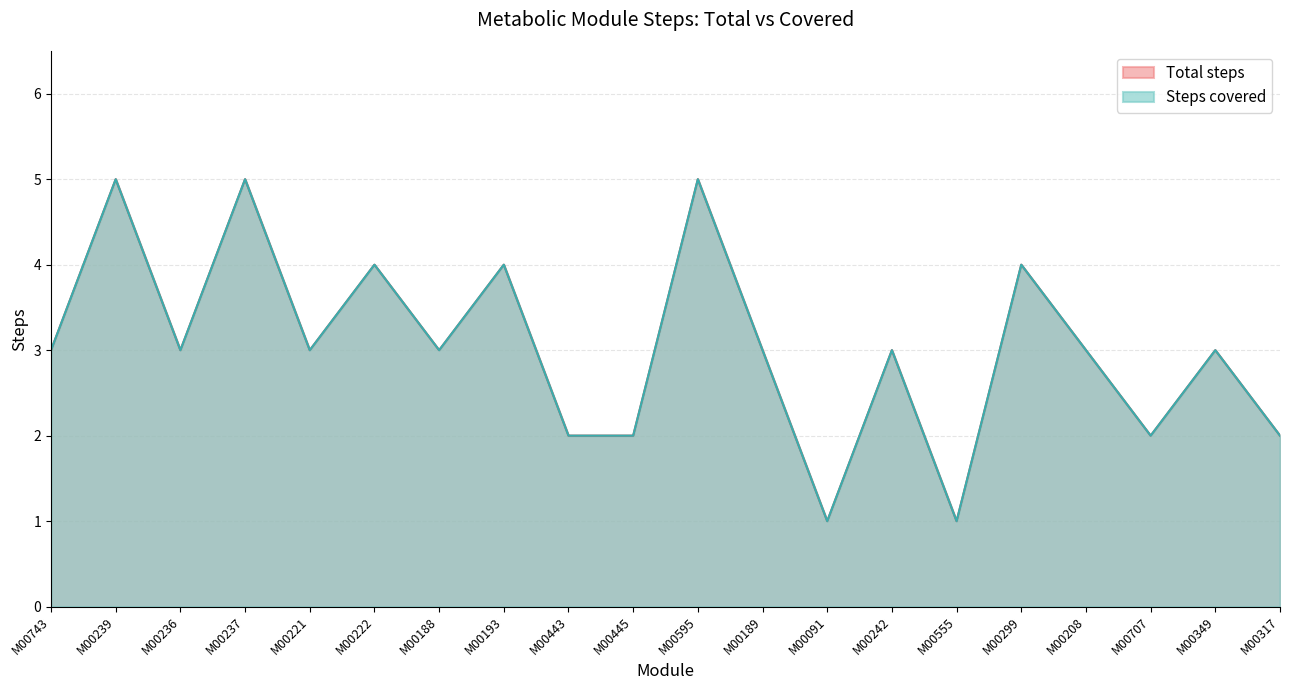

How many lines are shown in the chart?

2